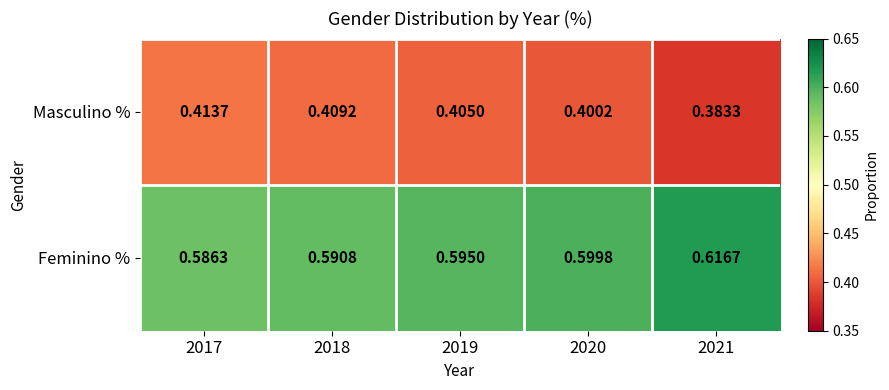

At 2020, list the series in order from smallest to largest.

Masculino %, Feminino %